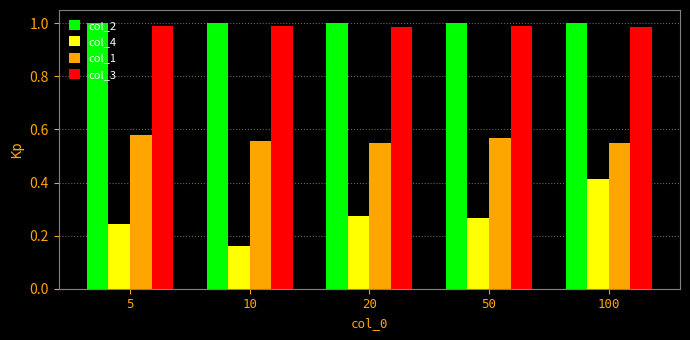

Which series has the widest spread of values?

col_4